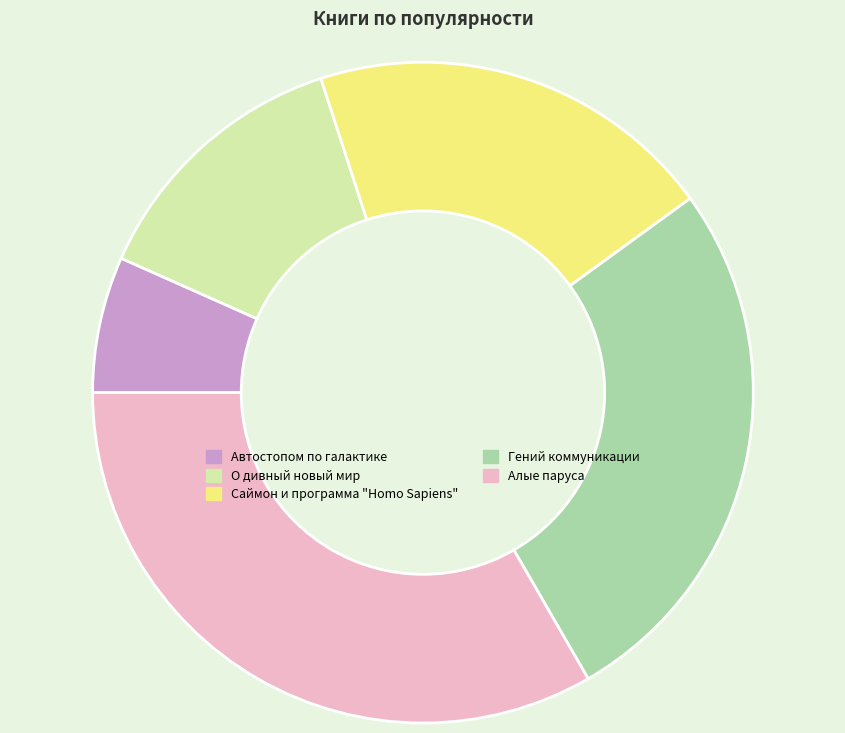

Count the number of slices in the pie.

5